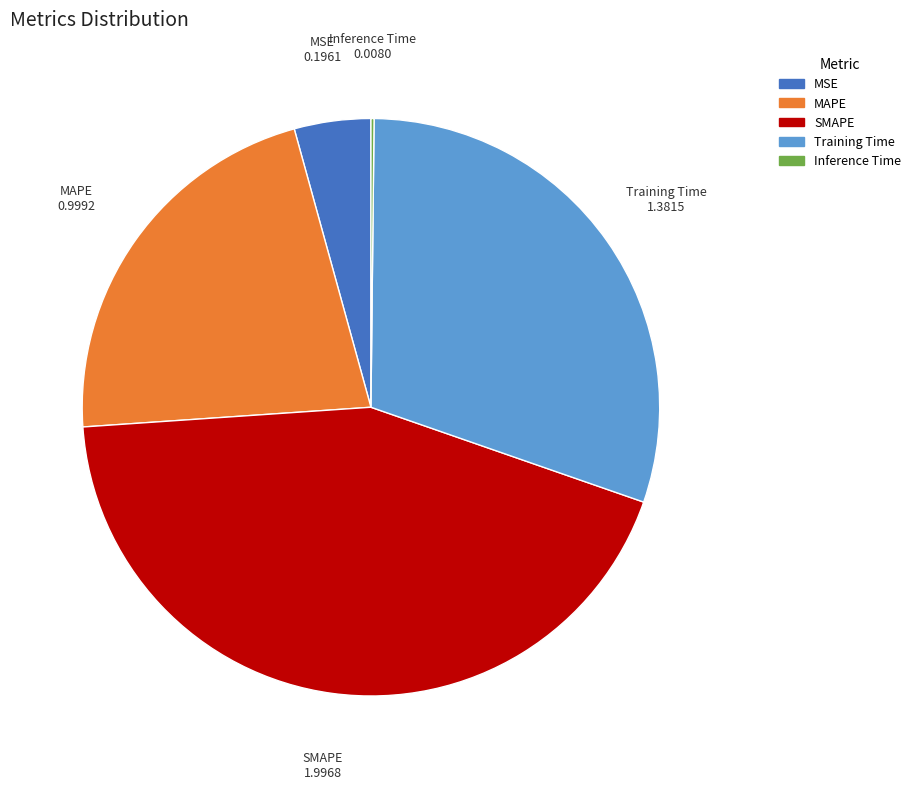

Approximately how many times larger is the value at MAPE compared to SMAPE?

0.5